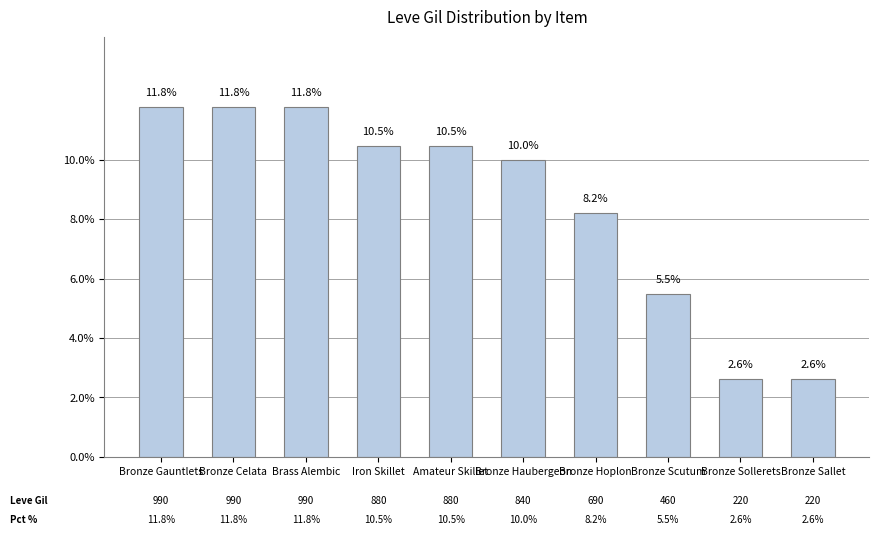

What is the sum of the values at Bronze Gauntlets and Bronze Hoplon?

20.0